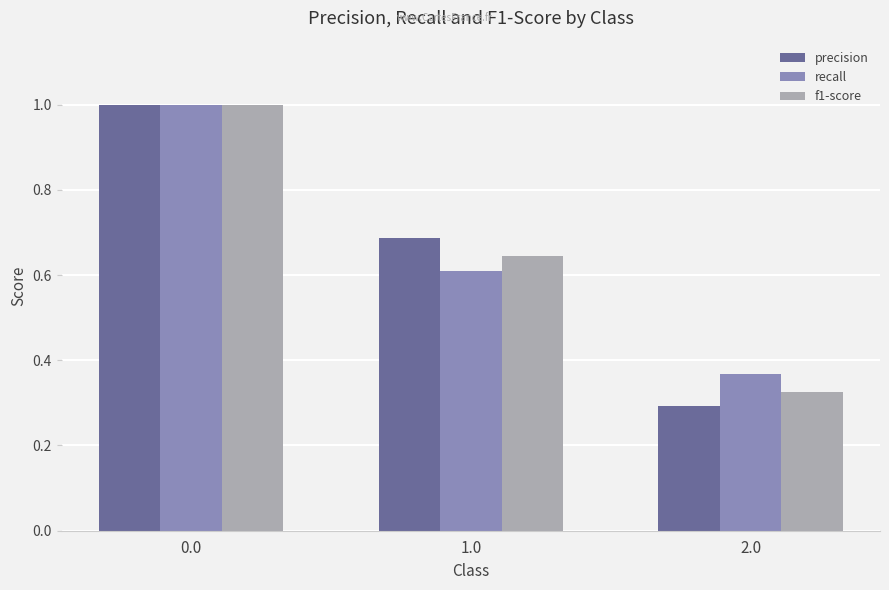

What is the sum of the precision values at 1.0 and 0.0?

1.7